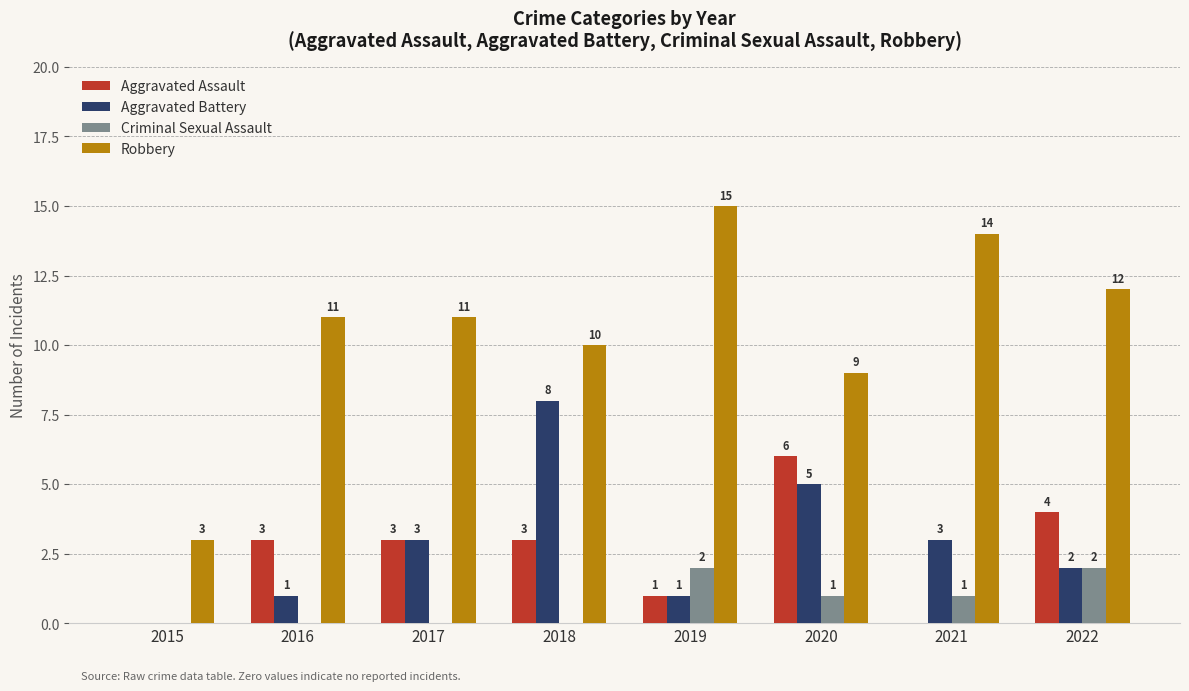

What value does the Aggravated Assault series have at 2017?

3